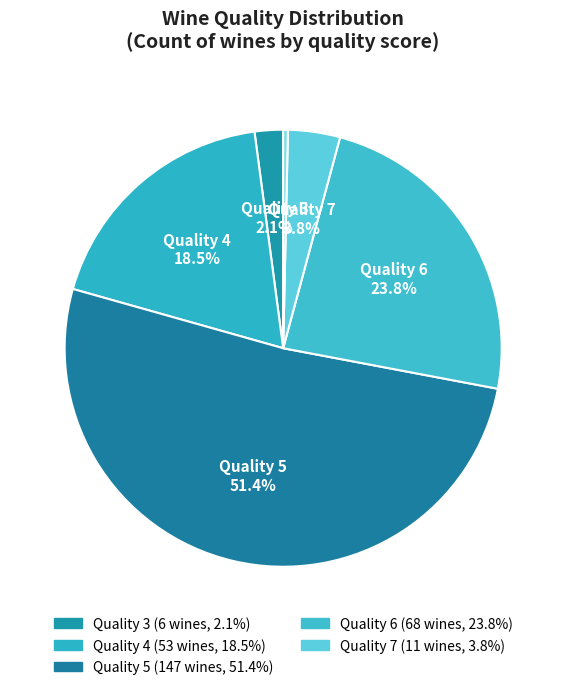

How many slices are in this pie chart?

6